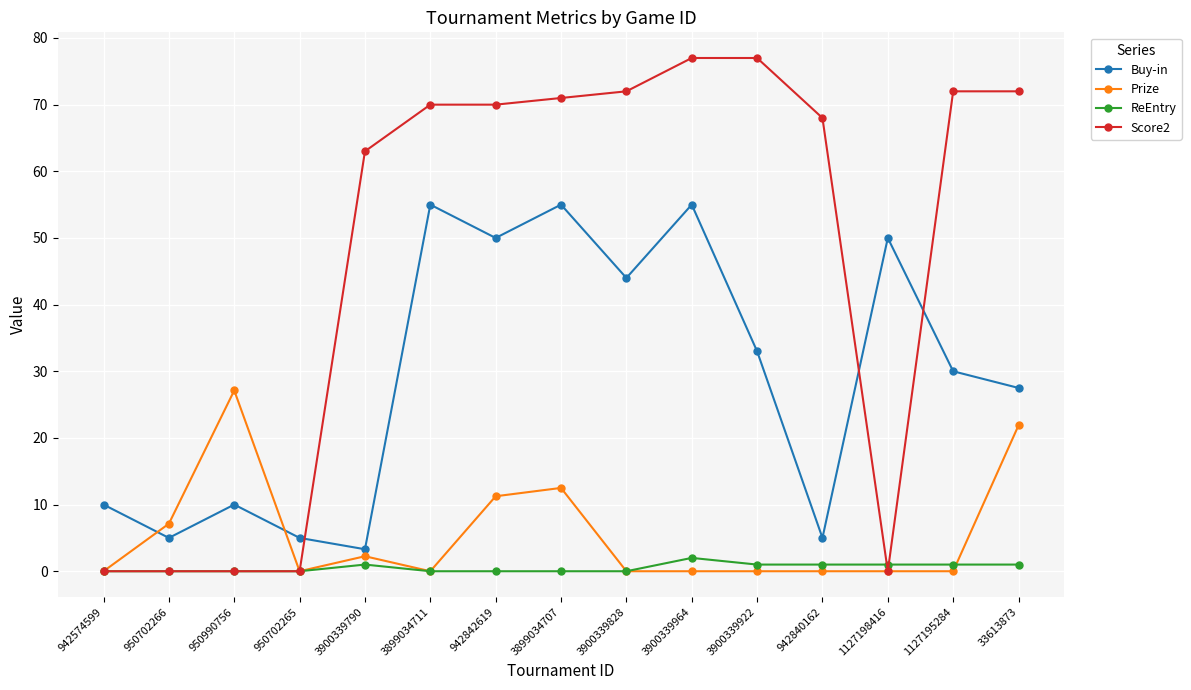

Which series has the largest total across all categories?

Score2